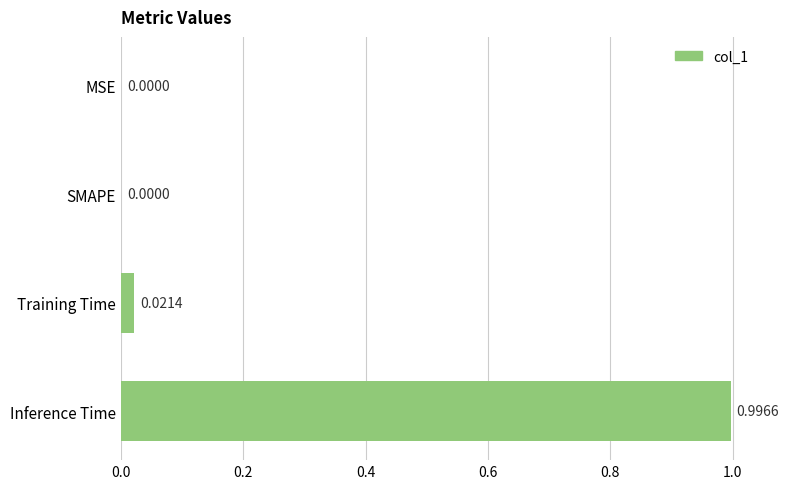

At which category does the chart reach its peak across all series?

Inference Time